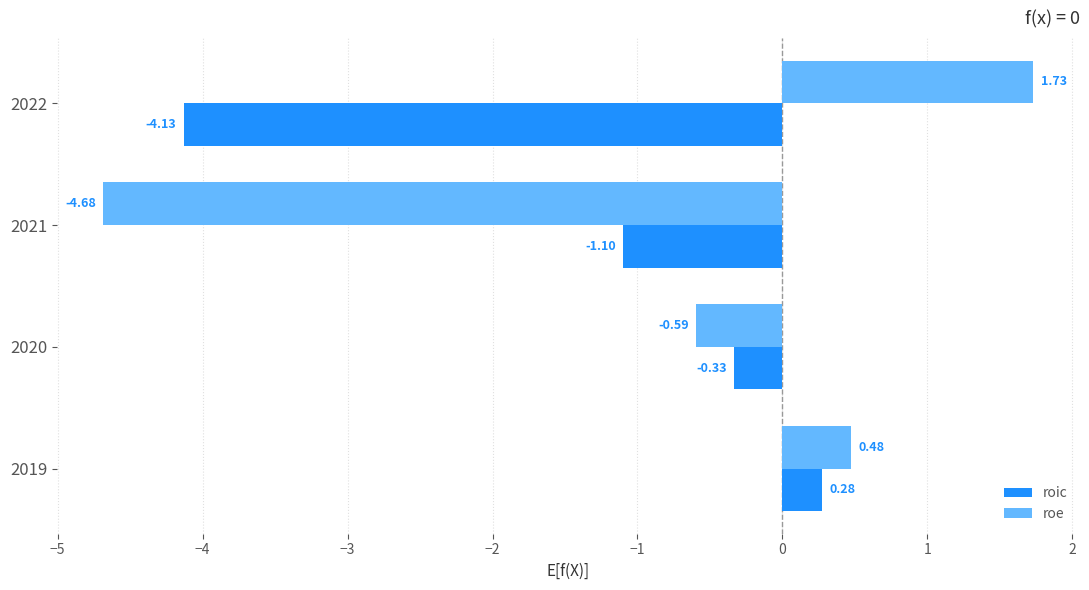

At which category is the sum across all series the highest?

2019